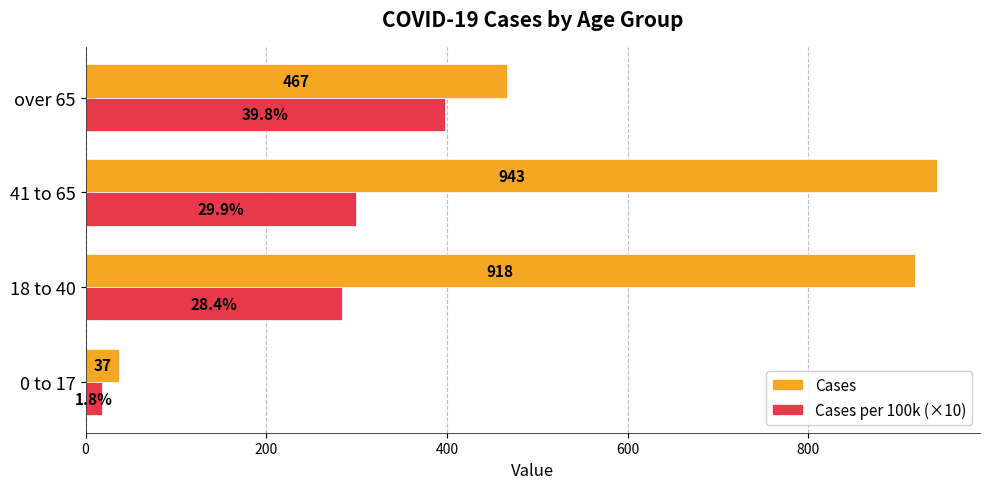

Rank the series by their maximum value, from lowest to highest.

Cases per 100k (×10), Cases